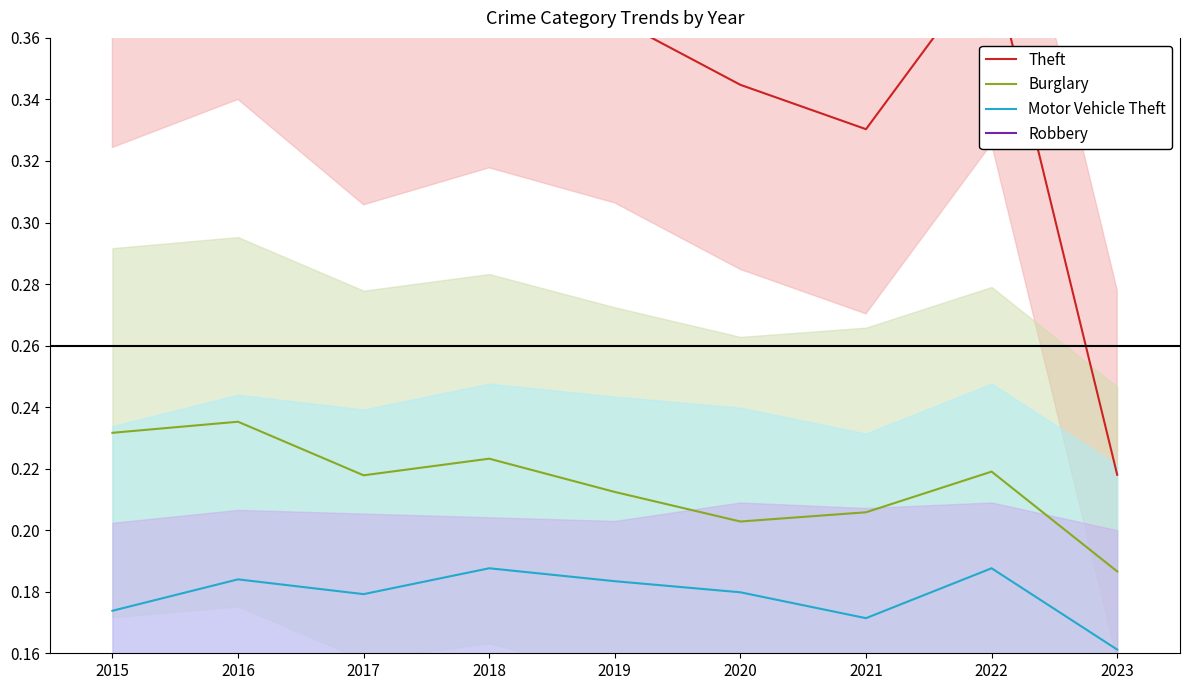

The value of Theft at 2021 is 0.6. True or false?

False